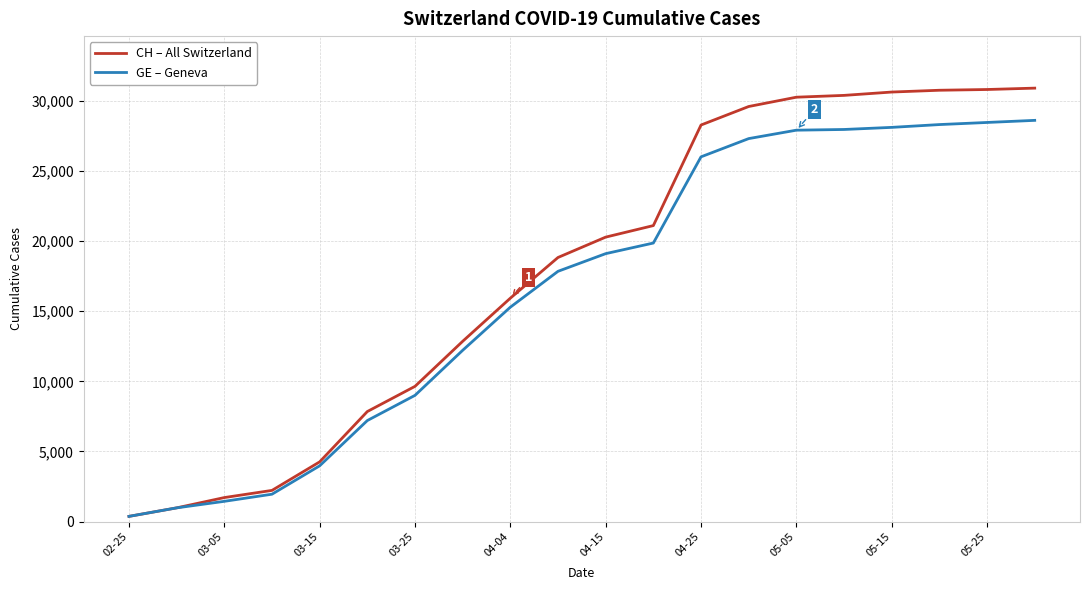

Which series has the widest spread of values?

CH – All Switzerland